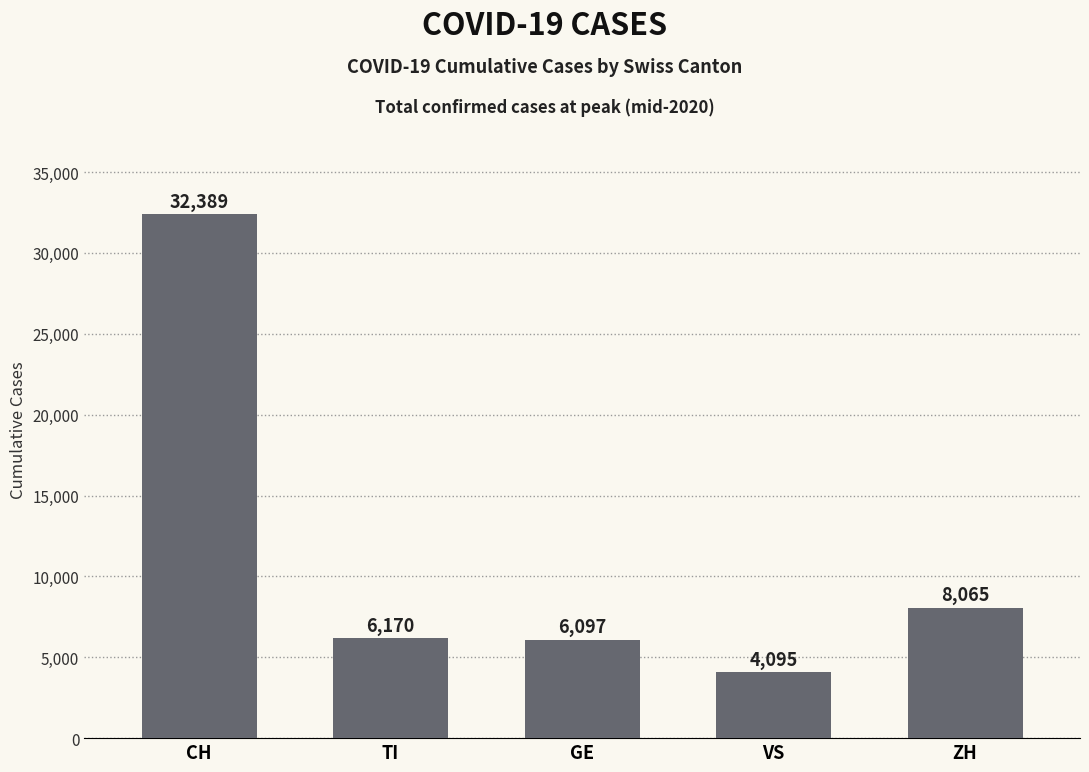

Approximately how many times larger is the value at GE compared to VS?

1.5